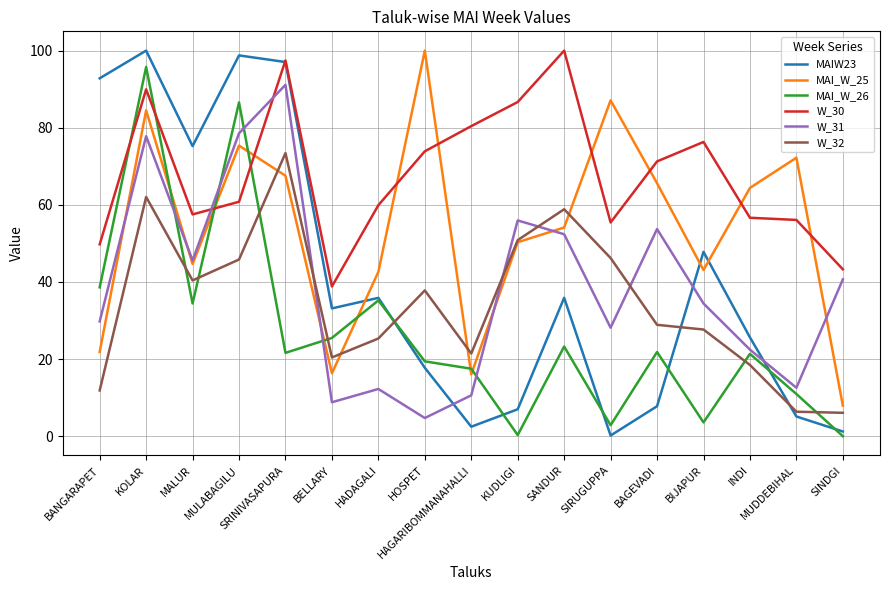

What is the lowest value of the MAI_W_25 series?

7.9